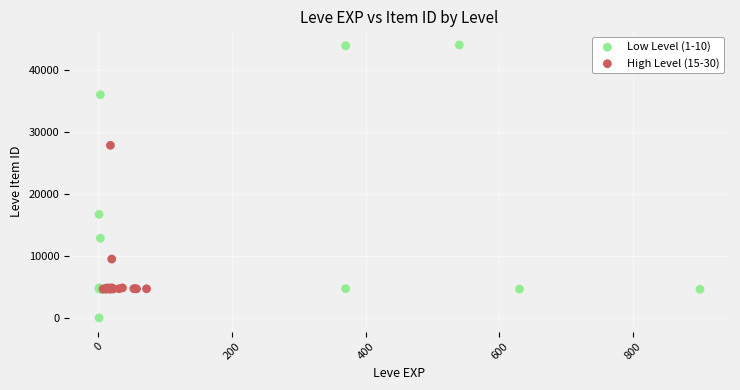

Which series has the widest spread of Y values?

Low Level (1-10)